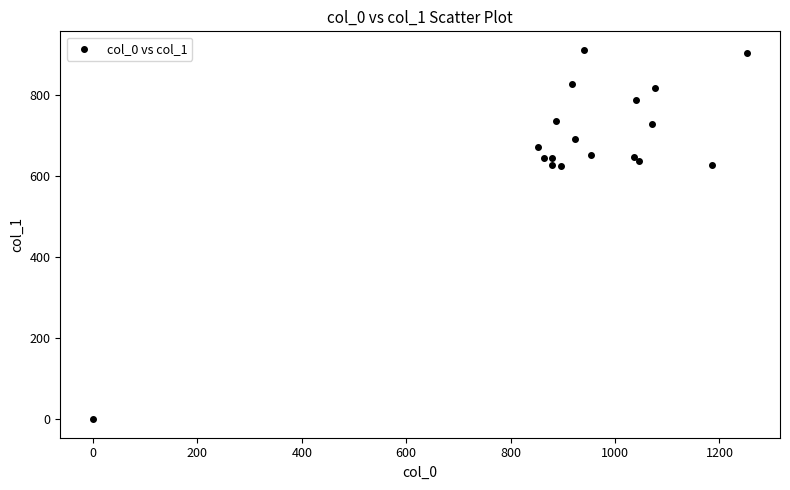

What is the range of X values (max minus min)?

1253.3